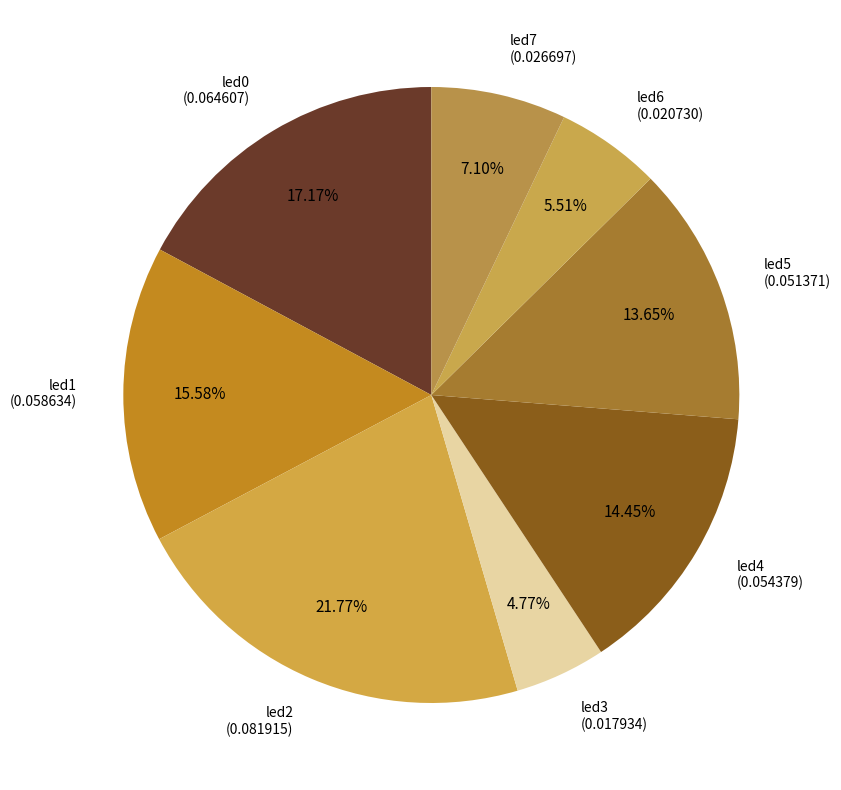

How many segments does this pie chart have?

8